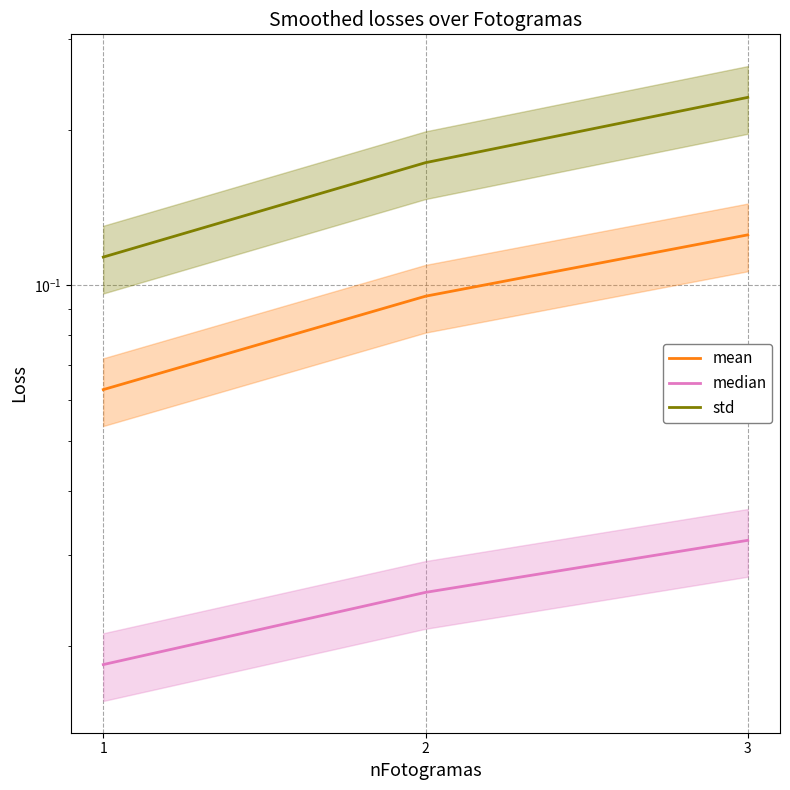

List the series in order of their overall mean, highest first.

std, mean, median